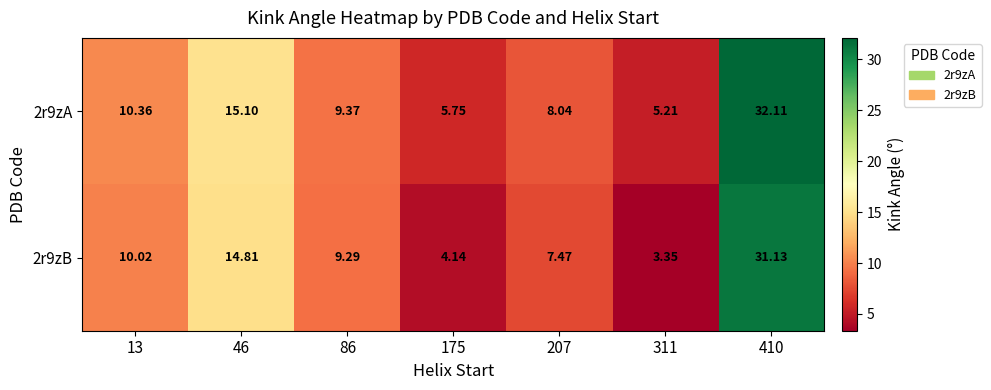

Is the value of 2r9zA at 410 greater than the value of 2r9zB at 311?

Yes